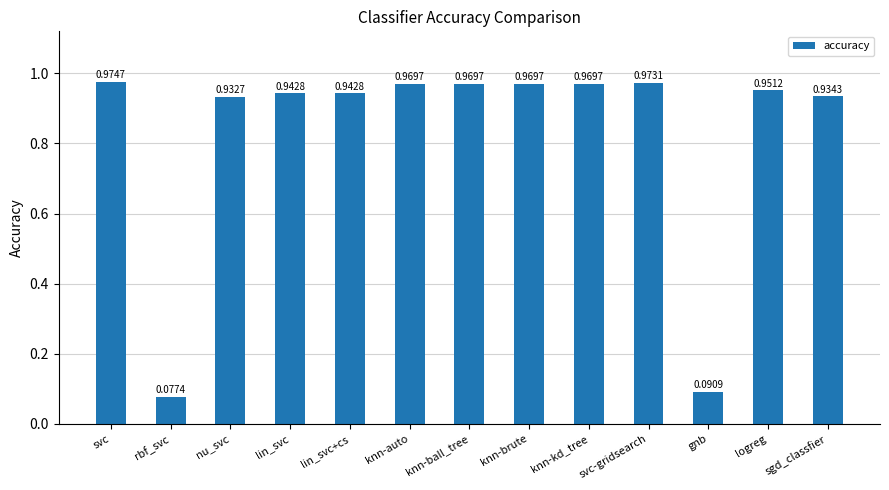

Which category has the highest value across all series?

svc